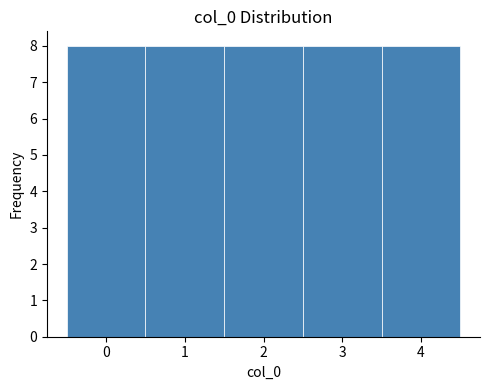

Reading left to right, transcribe this chart: for each bar, give the range it covers on the x-axis and its height. The values are not printed on the chart, so give them approximately, as read against the axis.

-0.5 to 0.5: 8
0.5 to 1.5: 8
1.5 to 2.5: 8
2.5 to 3.5: 8
3.5 to 4.5: 8